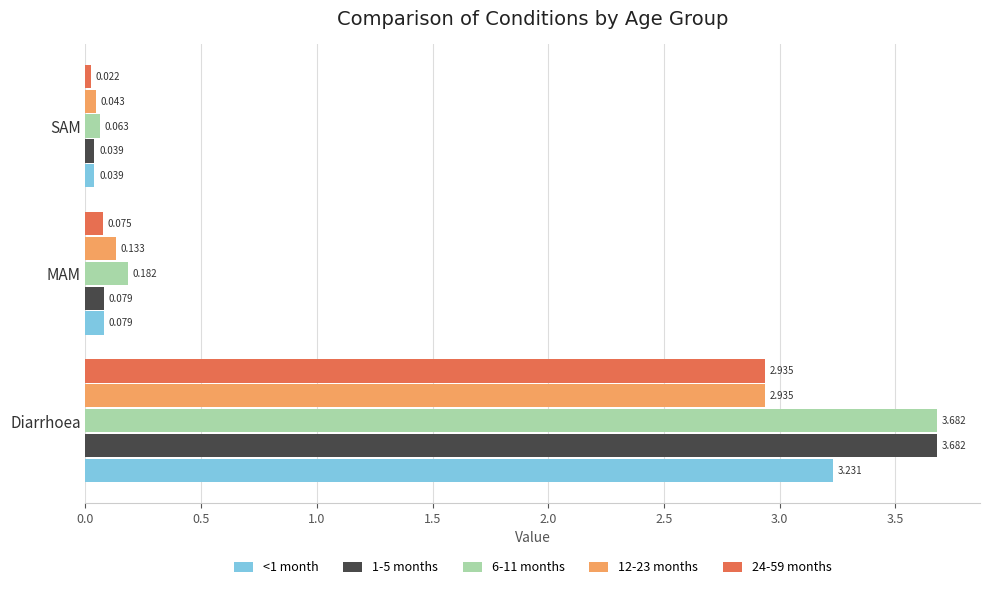

At which category does the chart reach its minimum across all series?

SAM